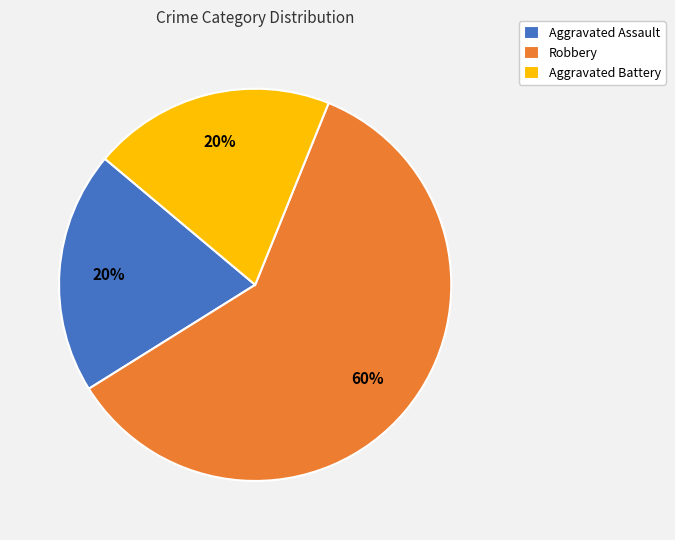

Approximately how many times larger is the value at Aggravated Battery compared to Aggravated Assault?

1.0